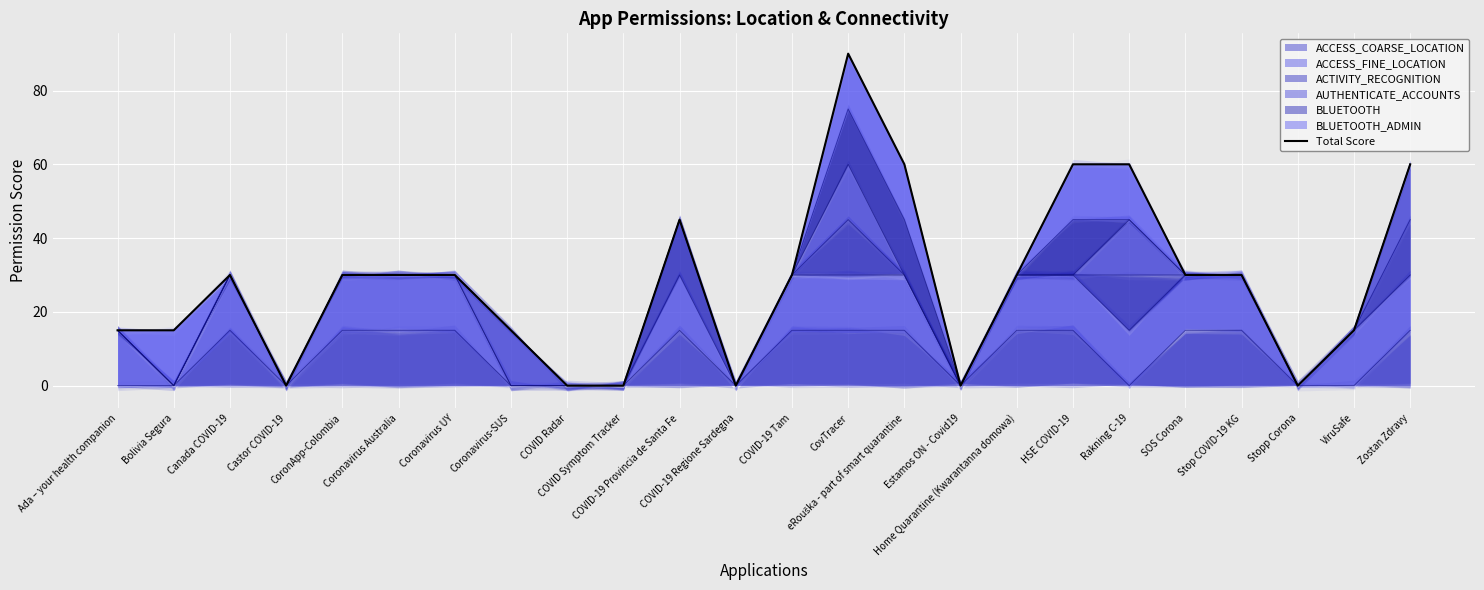

How many lines are shown in the chart?

1